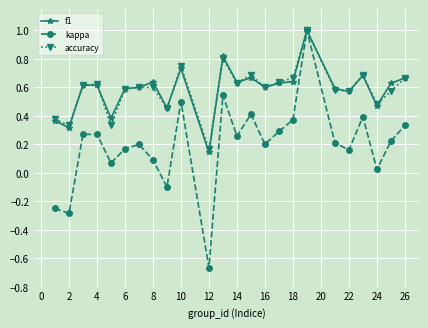

At how many categories does at least one series exceed 0?

24